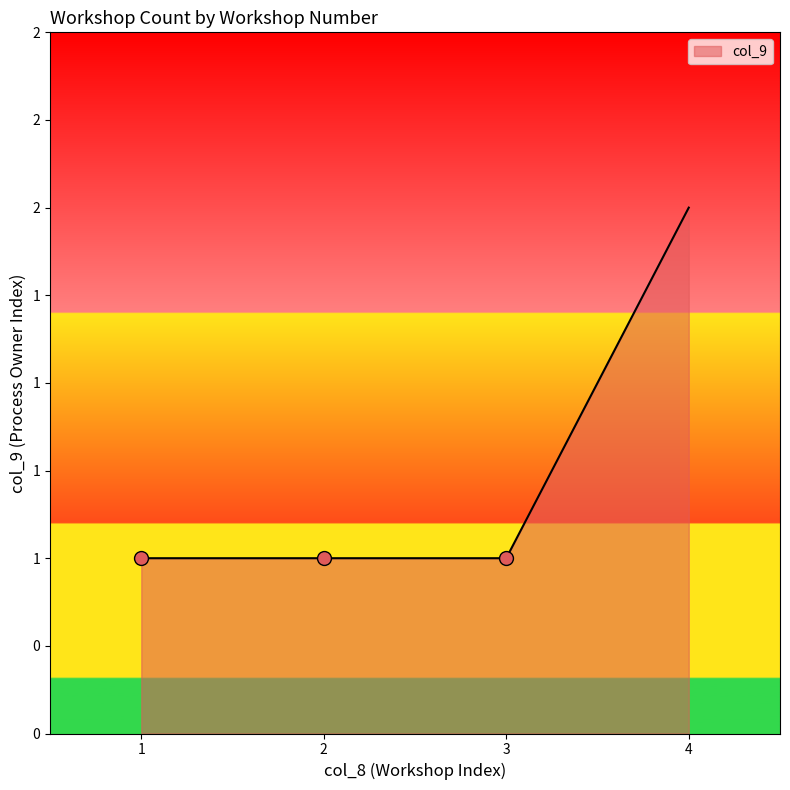

What is the change in value from 2 to 4?

+1